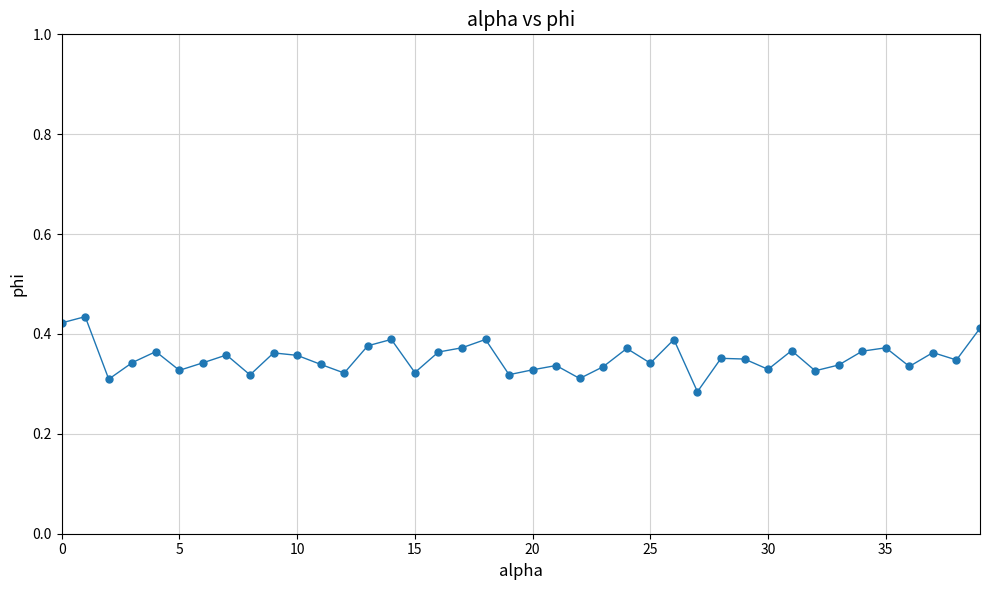

Count the values in the range 0 to 1.

40